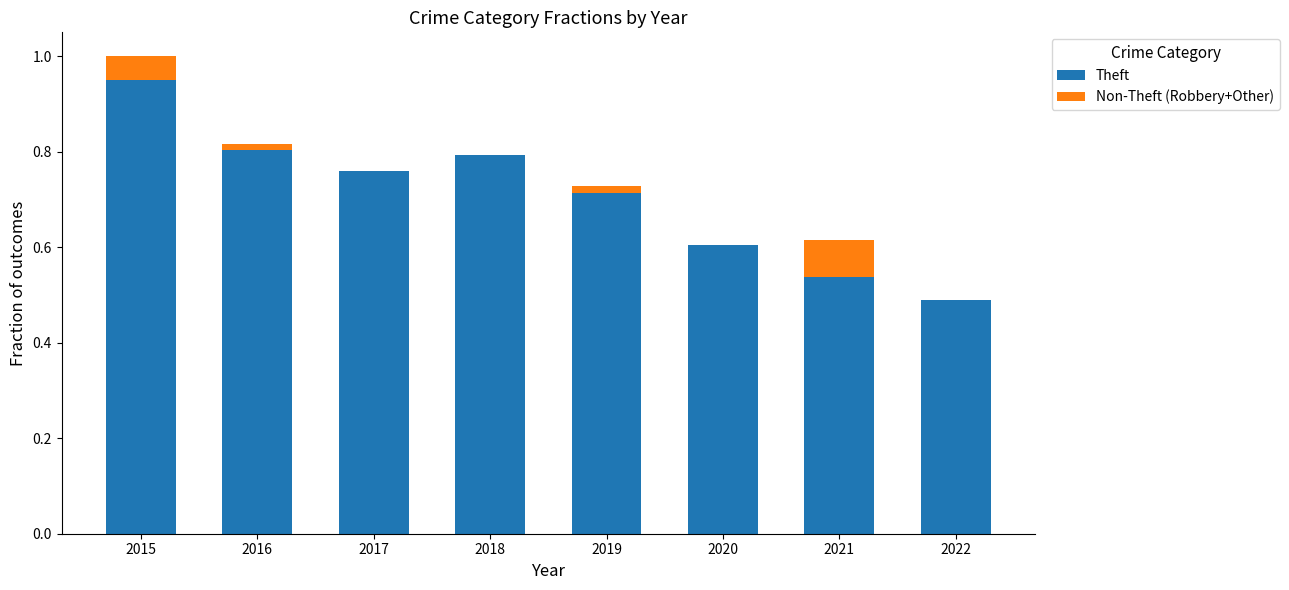

What is the sum of all Theft values?

5.7